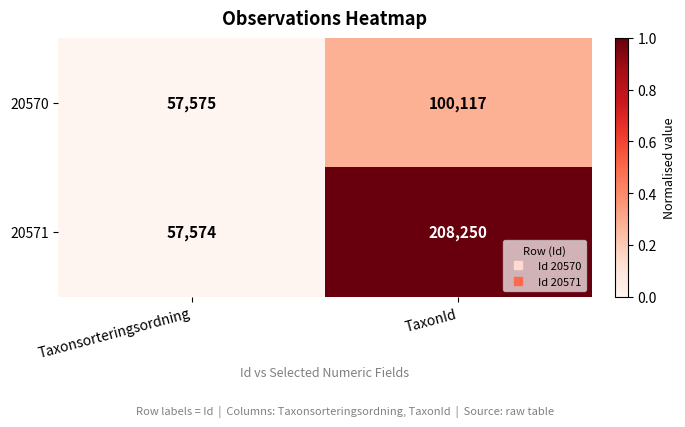

What is the spread (max minus min) of values at TaxonId?

108133